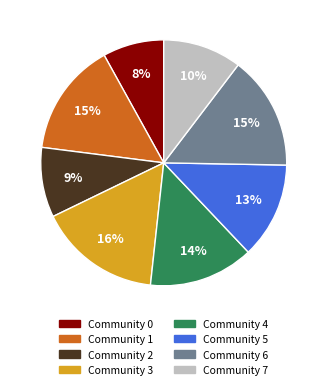

To the nearest percent, what is the difference between the Community 2 and Community 7 slice percentages?

1%